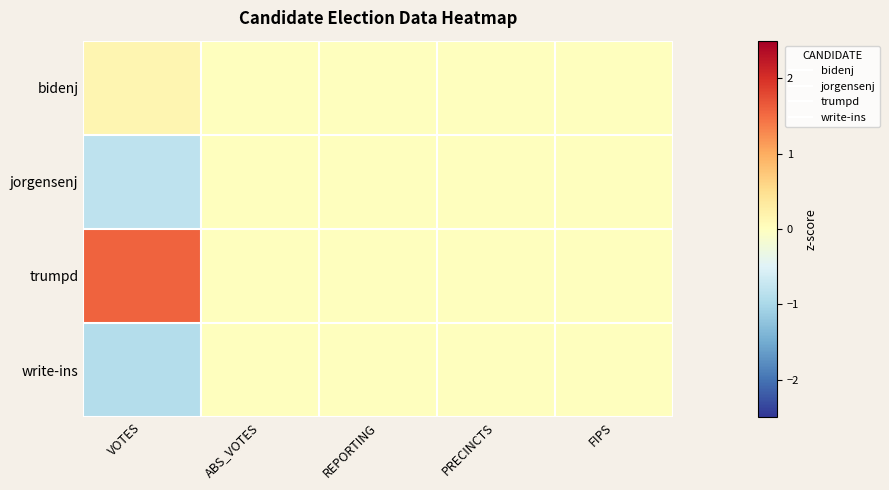

What is the smallest value displayed?

-0.9